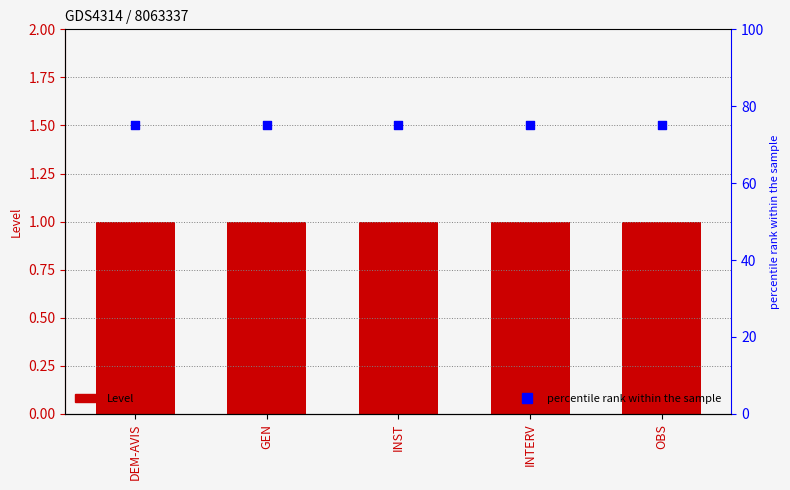

Which series contains the lowest Y value?

Level